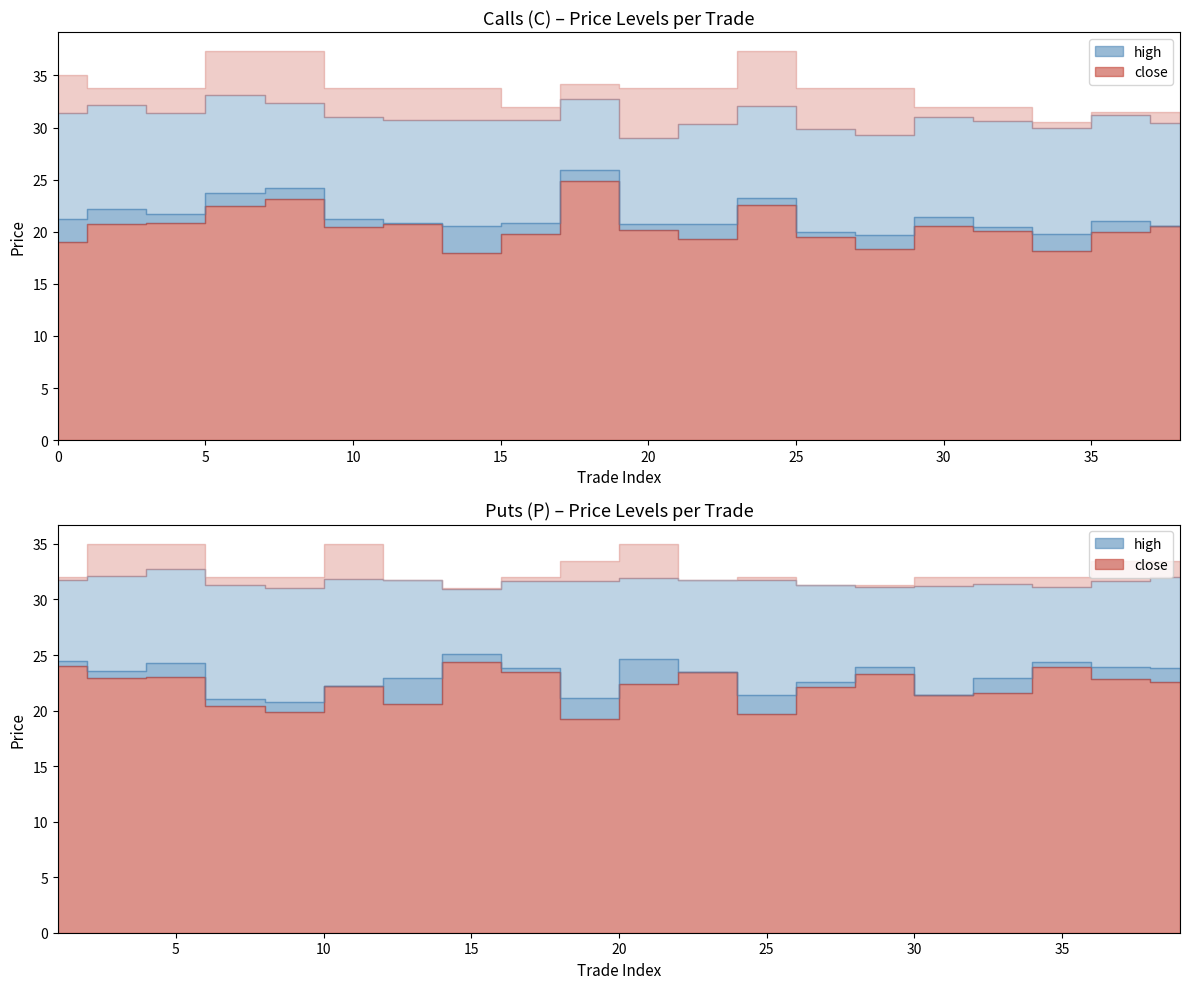

True or false: exit_high and entry_bid intersect in this chart.

False